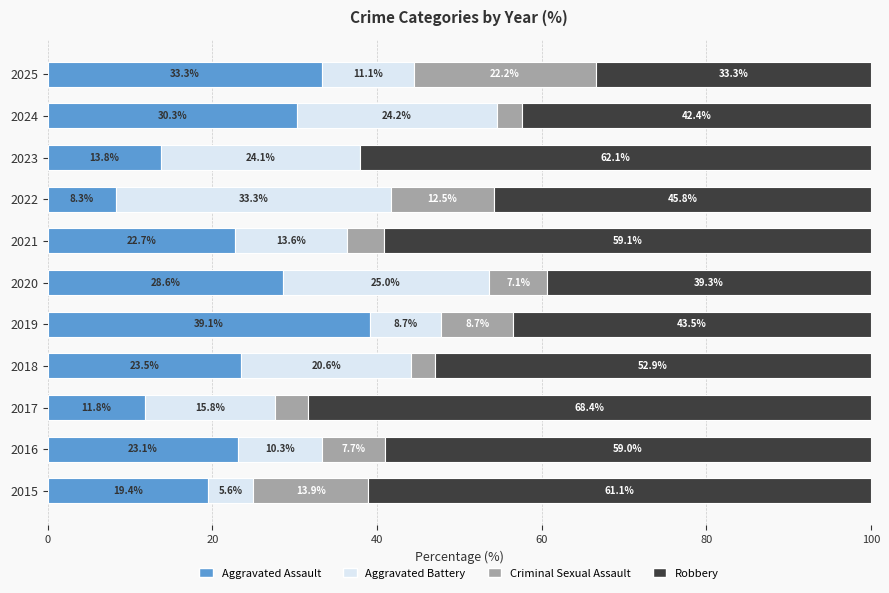

What is the maximum value for Aggravated Assault?

39.1